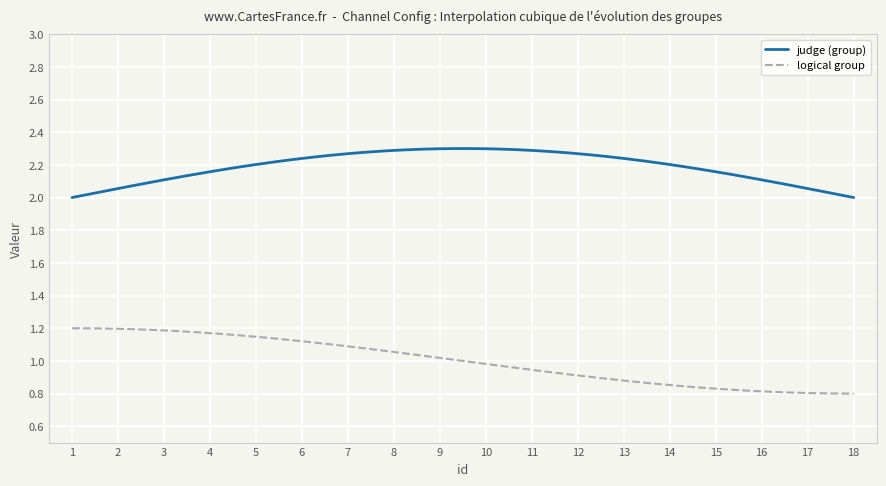

Which series has the largest total across all categories?

judge (group)